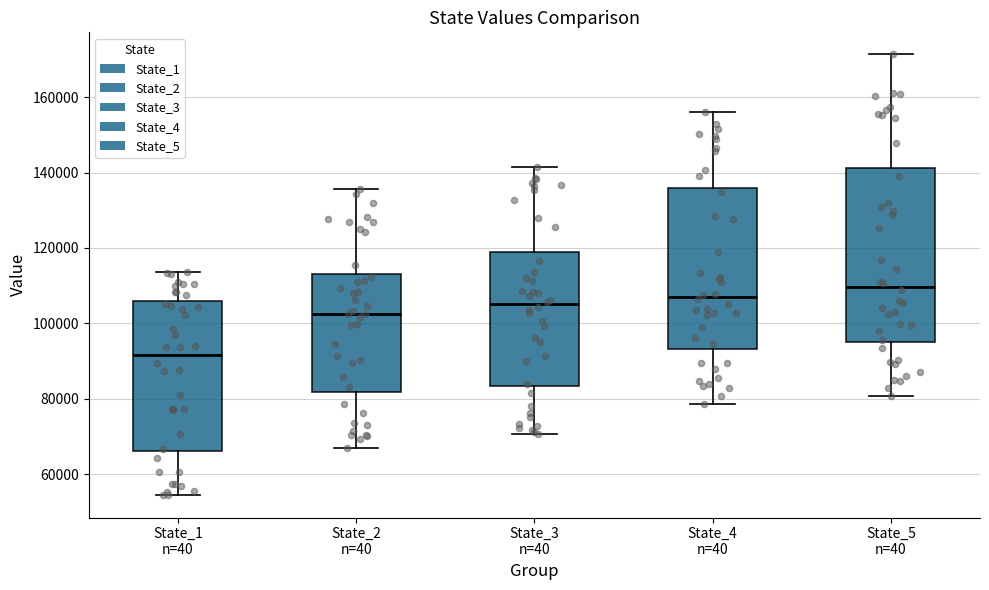

Reading left to right, read every box against the y-axis: the position of its median line, the range the box covers, and the ends of its whiskers. The values are not printed on the chart, so give them approximately, as read against the axis.

State_1 n=40: median 92000, box 66000 to 106000, whiskers 54000 to 114000
State_2 n=40: median 102000, box 82000 to 114000, whiskers 66000 to 136000
State_3 n=40: median 106000, box 84000 to 118000, whiskers 70000 to 142000
State_4 n=40: median 108000, box 94000 to 136000, whiskers 78000 to 156000
State_5 n=40: median 110000, box 94000 to 142000, whiskers 80000 to 172000